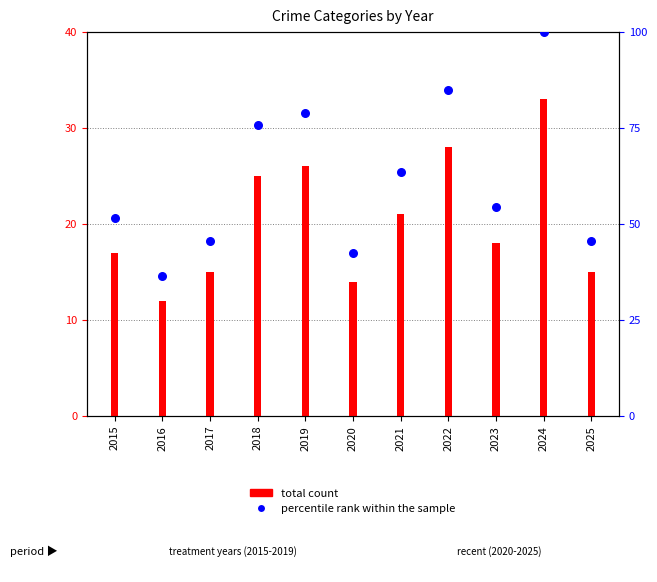

Which has a higher value, 2015 or 2021?

2021